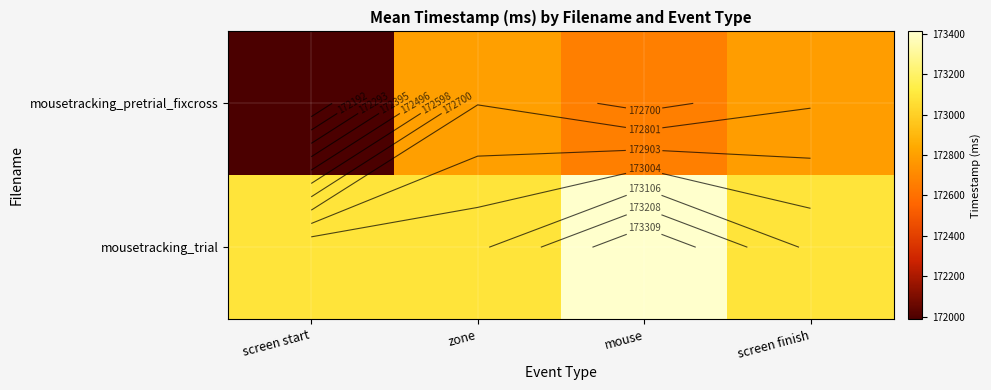

At which label is mousetracking_pretrial_fixcross closest to 172393?

mouse